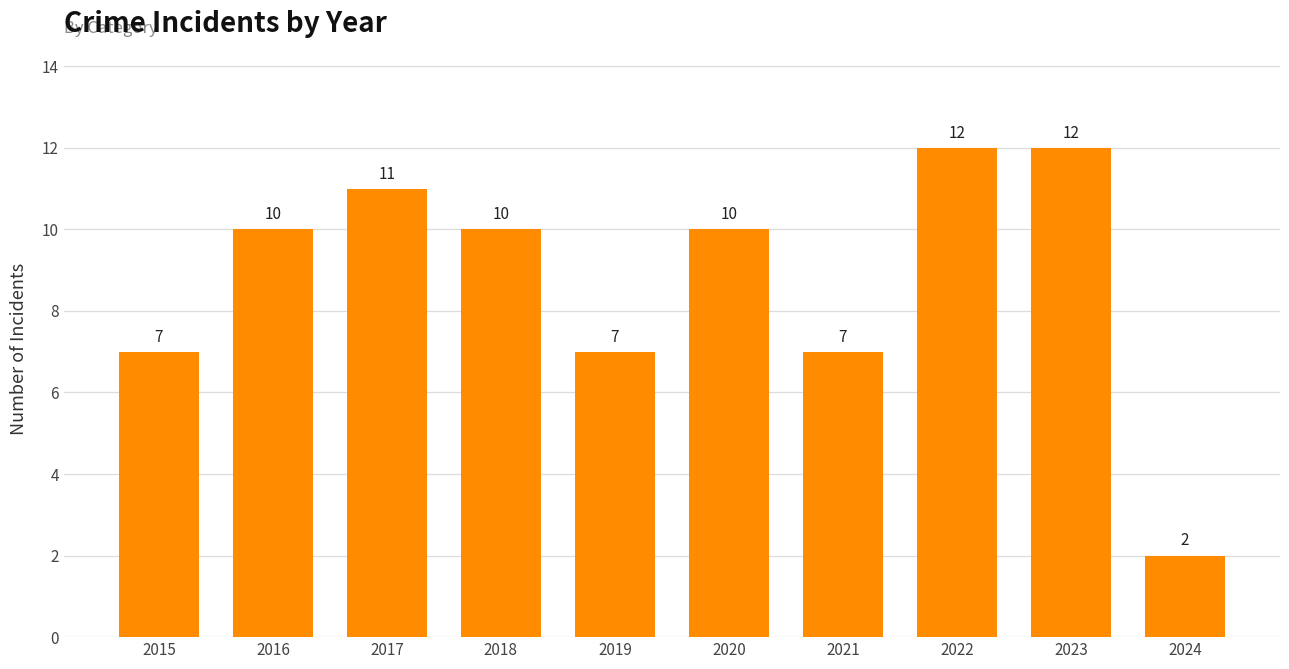

What is the change in value from 2017 to 2018?

-1